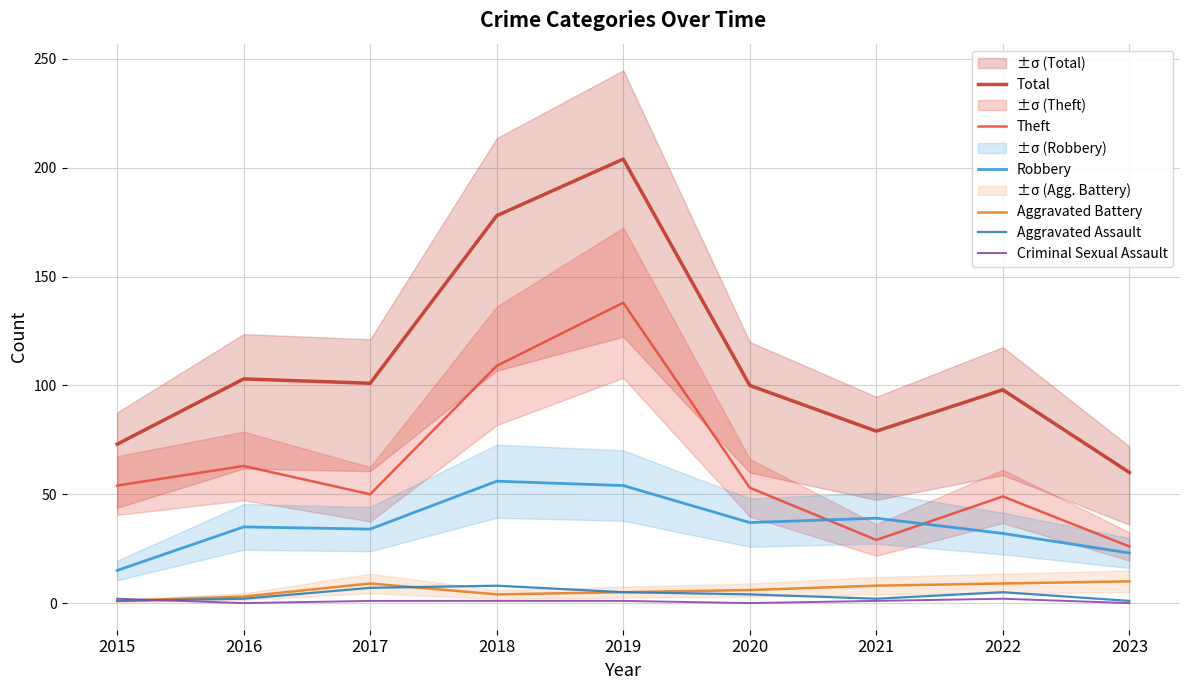

Where does the Aggravated Battery series first go above 6?

2017